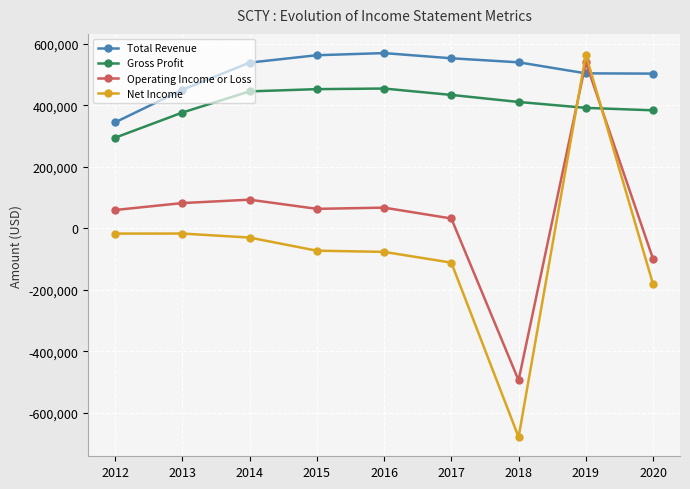

How many lines are shown in the chart?

4